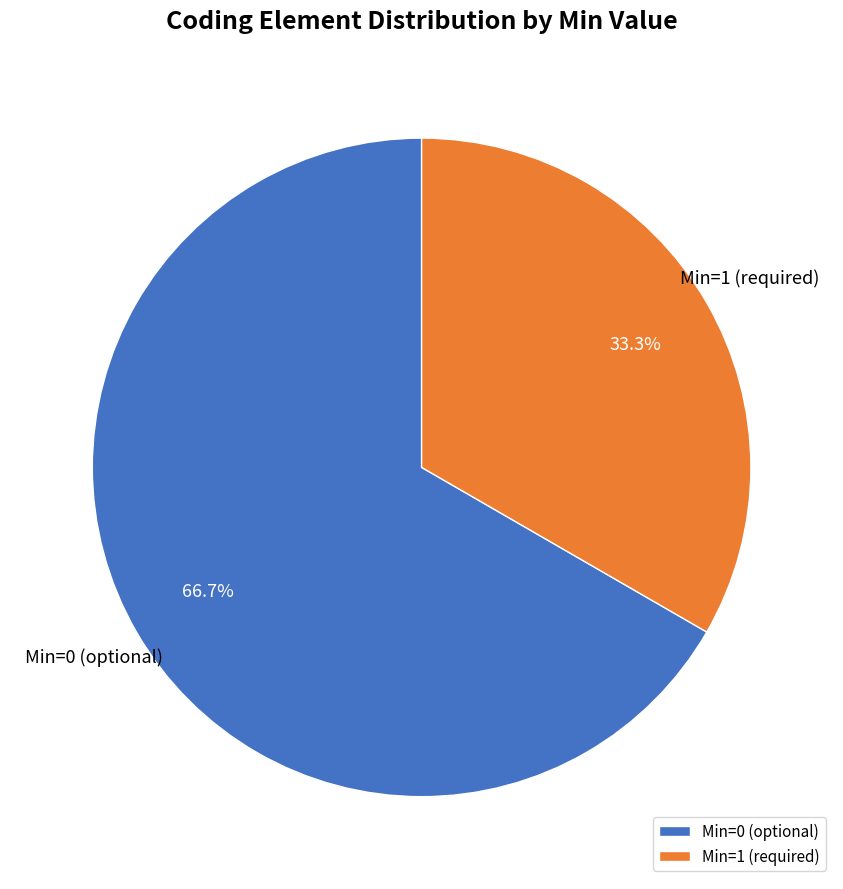

Is there any slice that represents more than half of the pie?

Yes